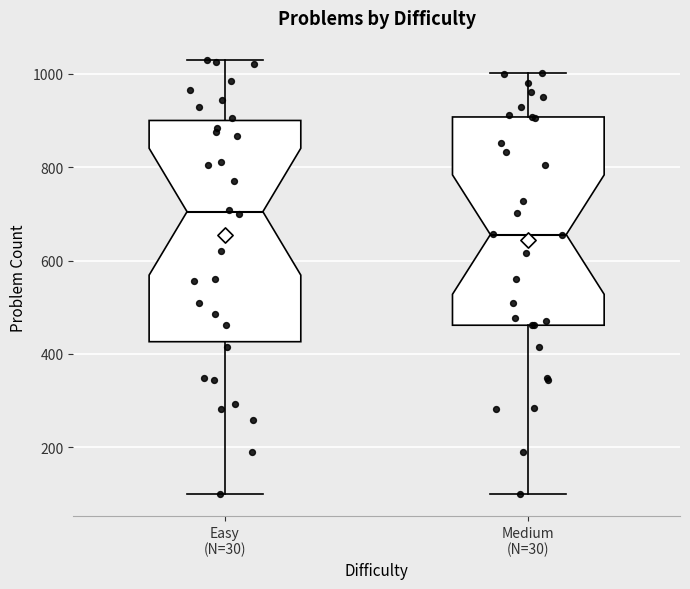

Comparing the boxes themselves (not the whiskers), which one is the tallest?

Easy (N=30)